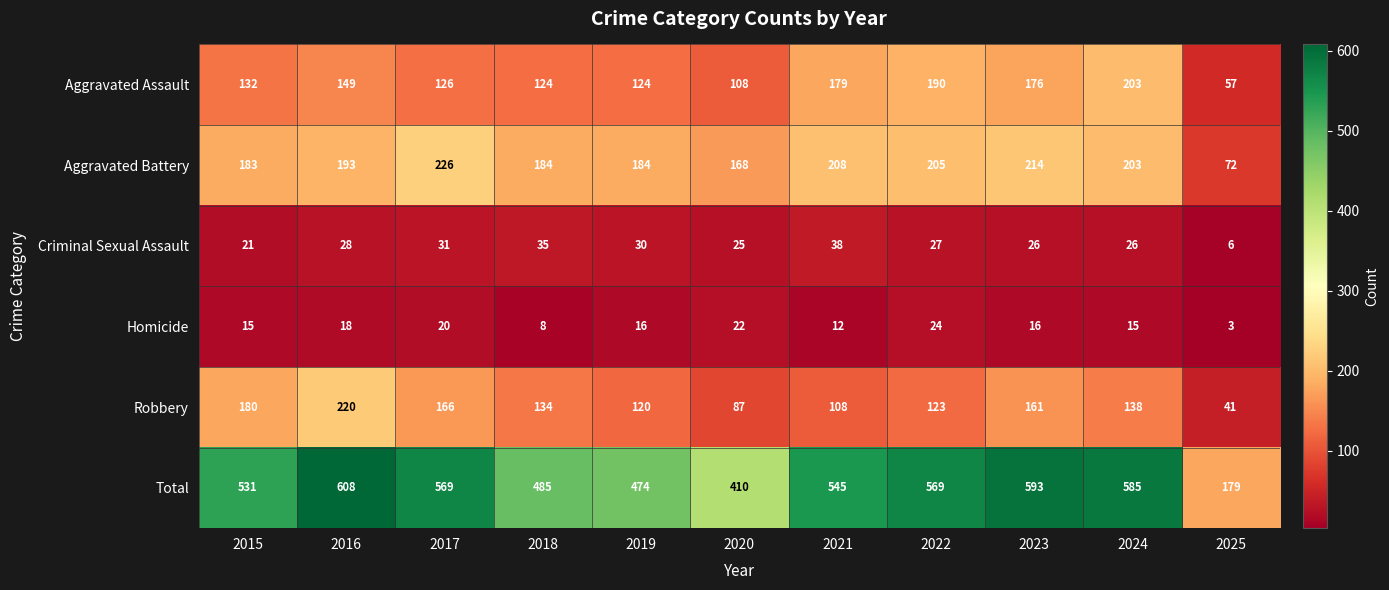

What is the highest value of the Robbery series?

220